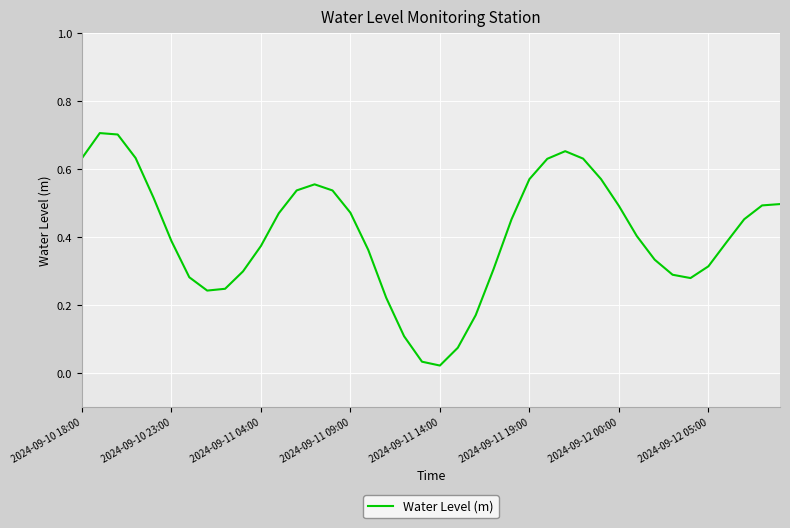

How many distinct data groups are displayed?

1